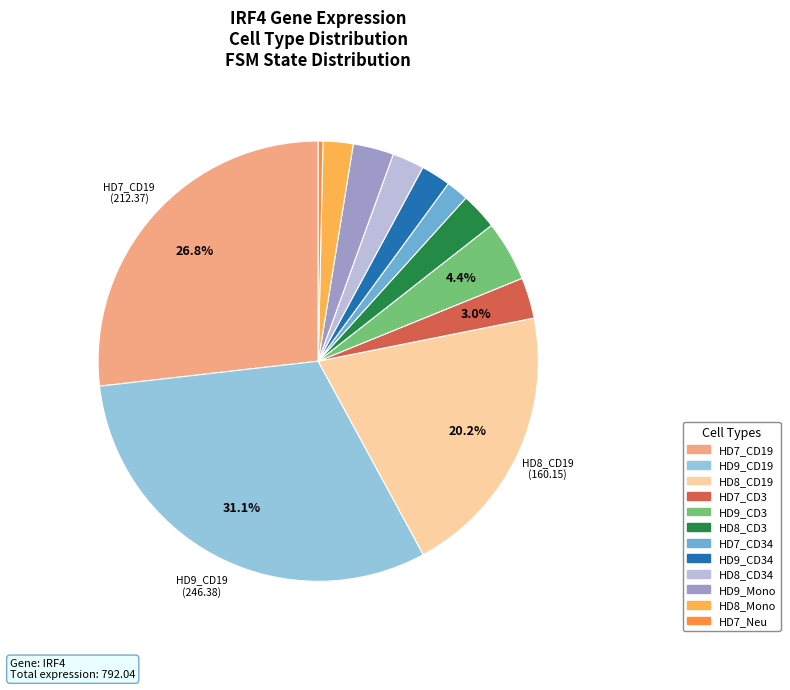

Is there a majority slice in this chart?

No